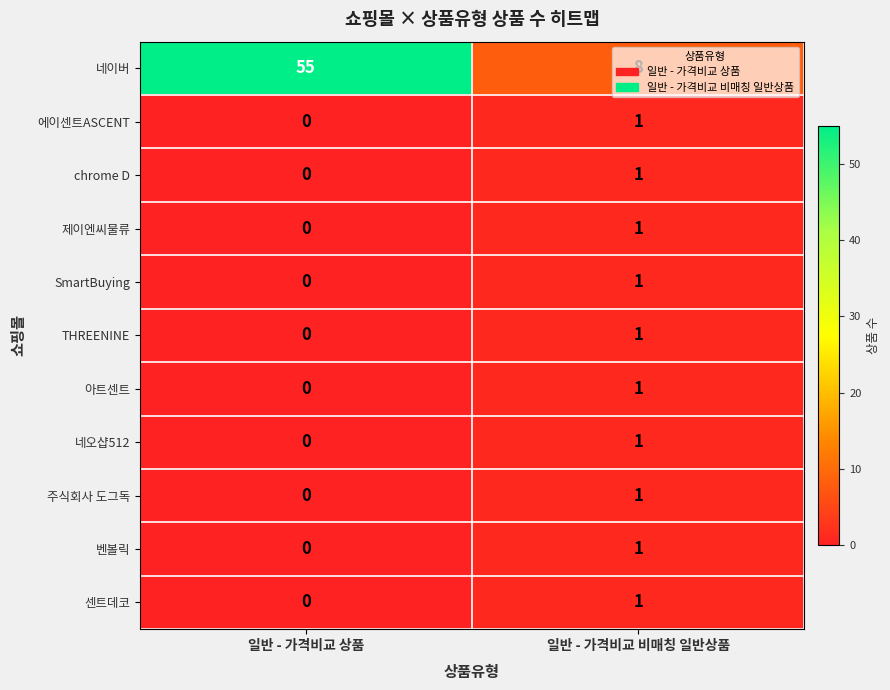

Count the number of data series in this chart.

11